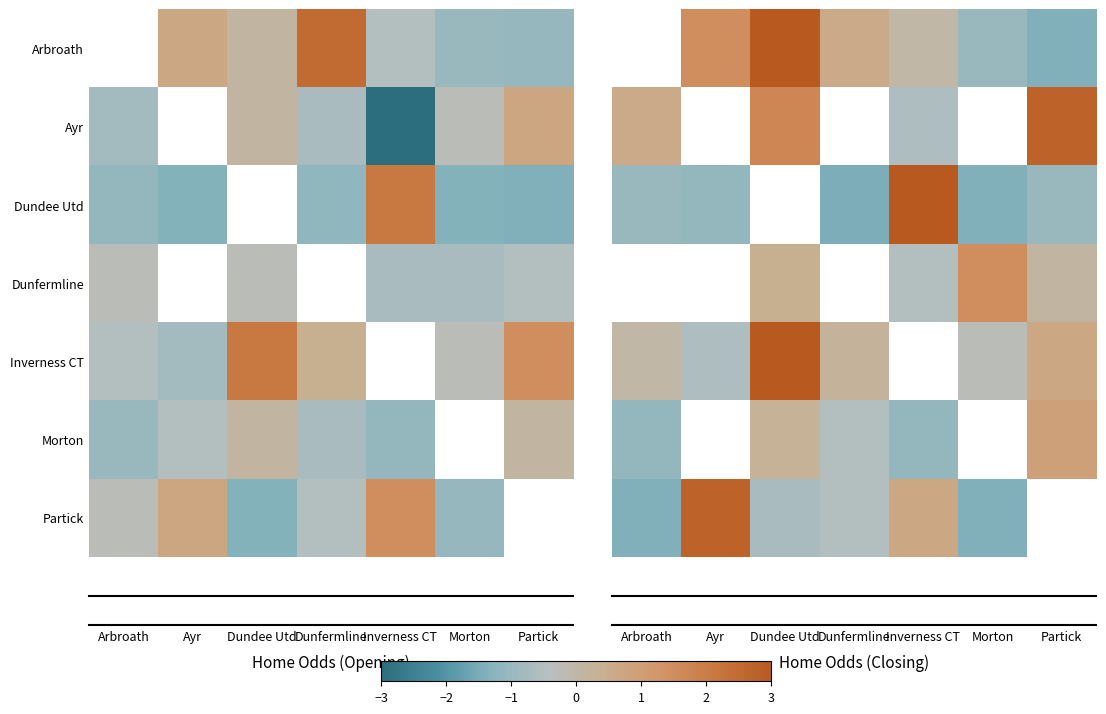

What is the approximate value of Arbroath at Ayr?

1.5